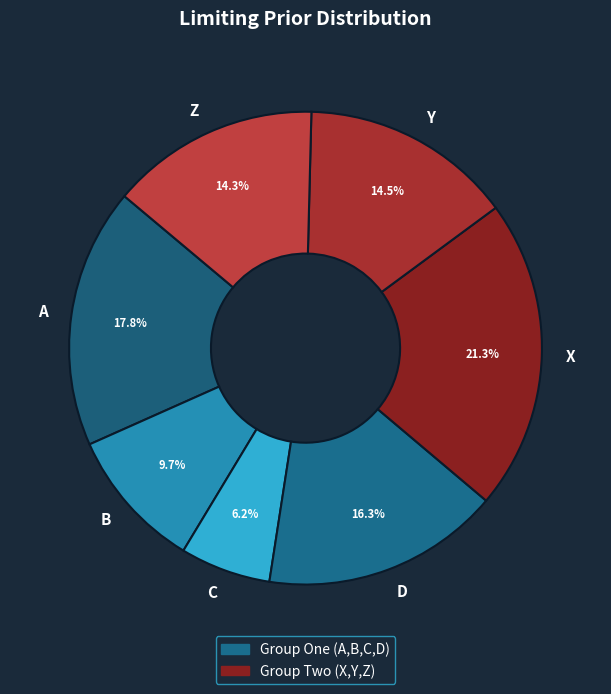

Which has a higher value, Y or X?

X